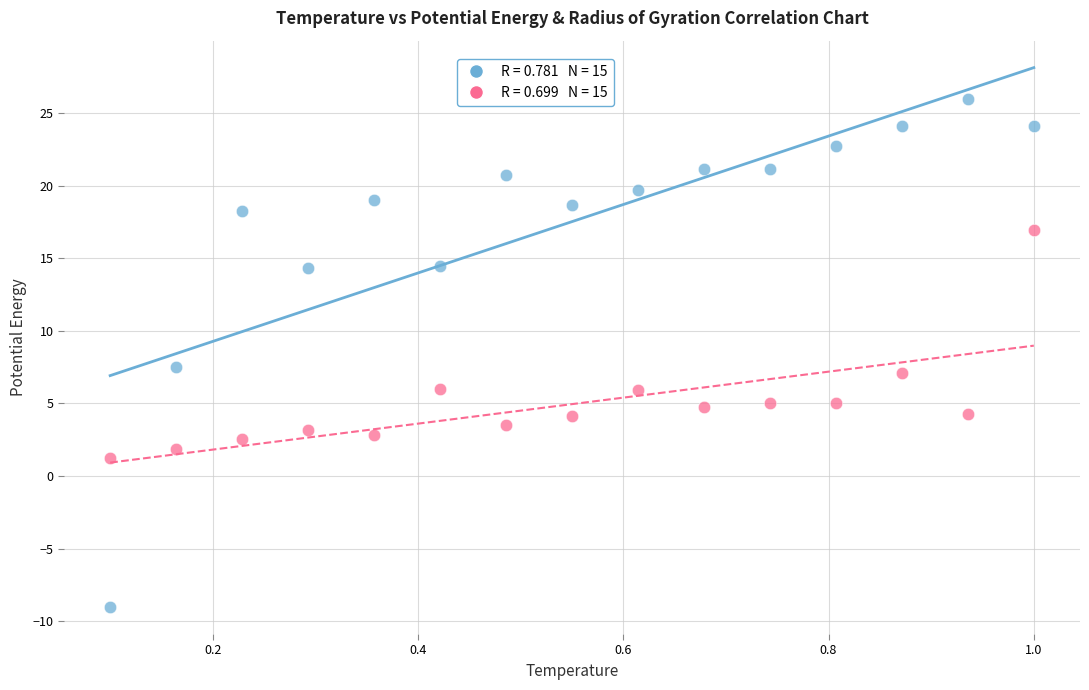

Across all series, what Y value is closest to 8?

7.5